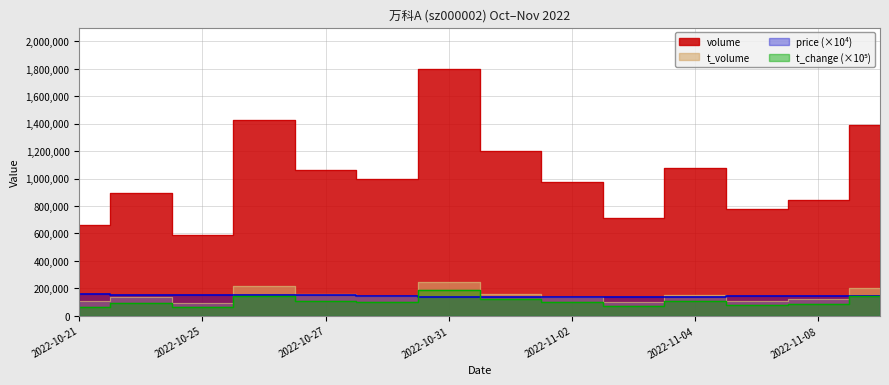

What are all the series names shown in the legend?

volume, t_volume, price, t_change